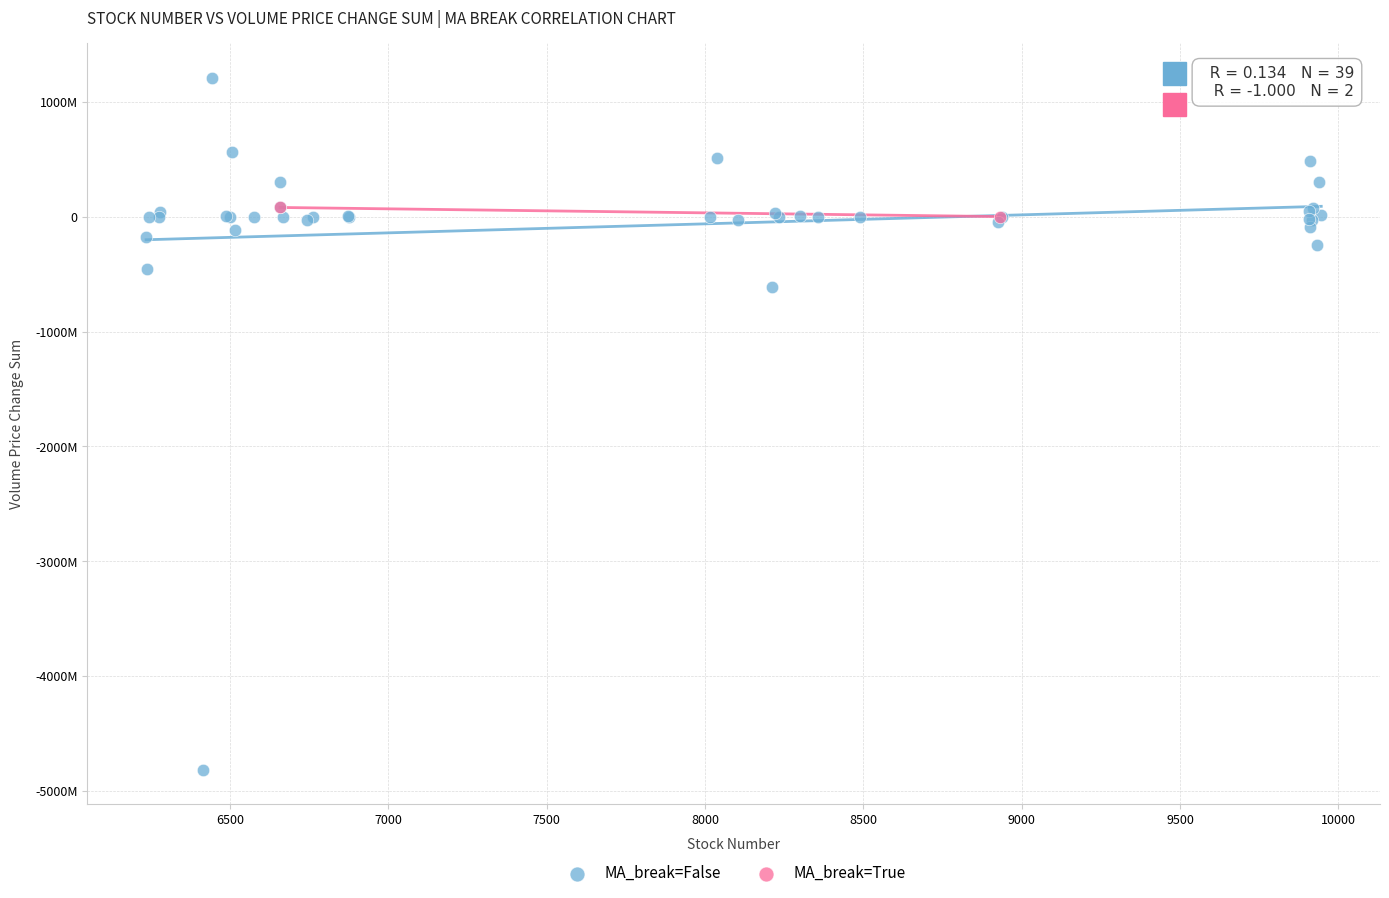

What are all the series names shown in the legend?

MA_break=False, MA_break=True